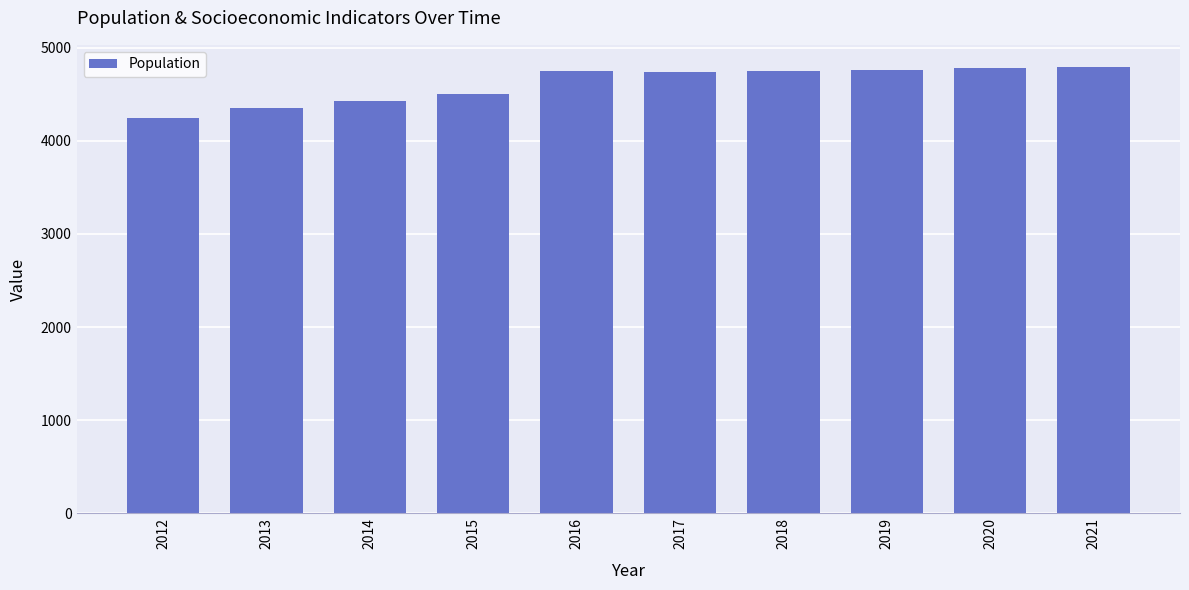

True or false: the data shows 4747 at 2016.

True